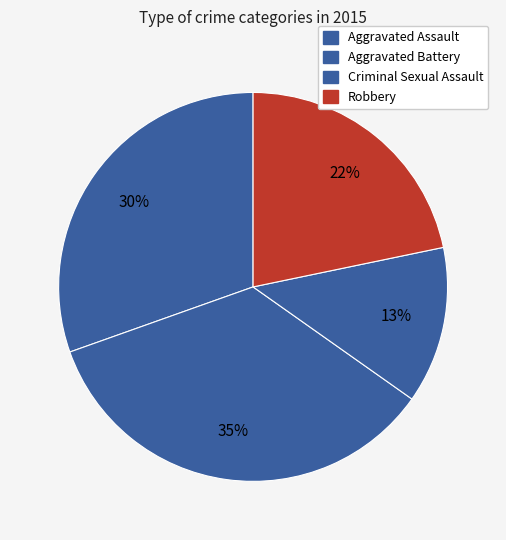

To the nearest percent, what is the difference between the Robbery and Criminal Sexual Assault slice percentages?

9%